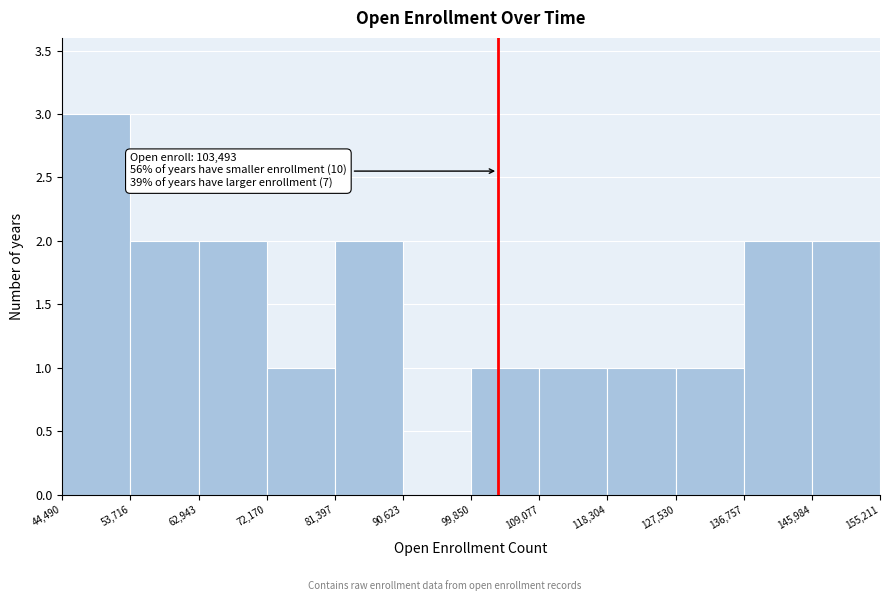

Over which range of the x-axis is the bar tallest?

44,490 to 53,716